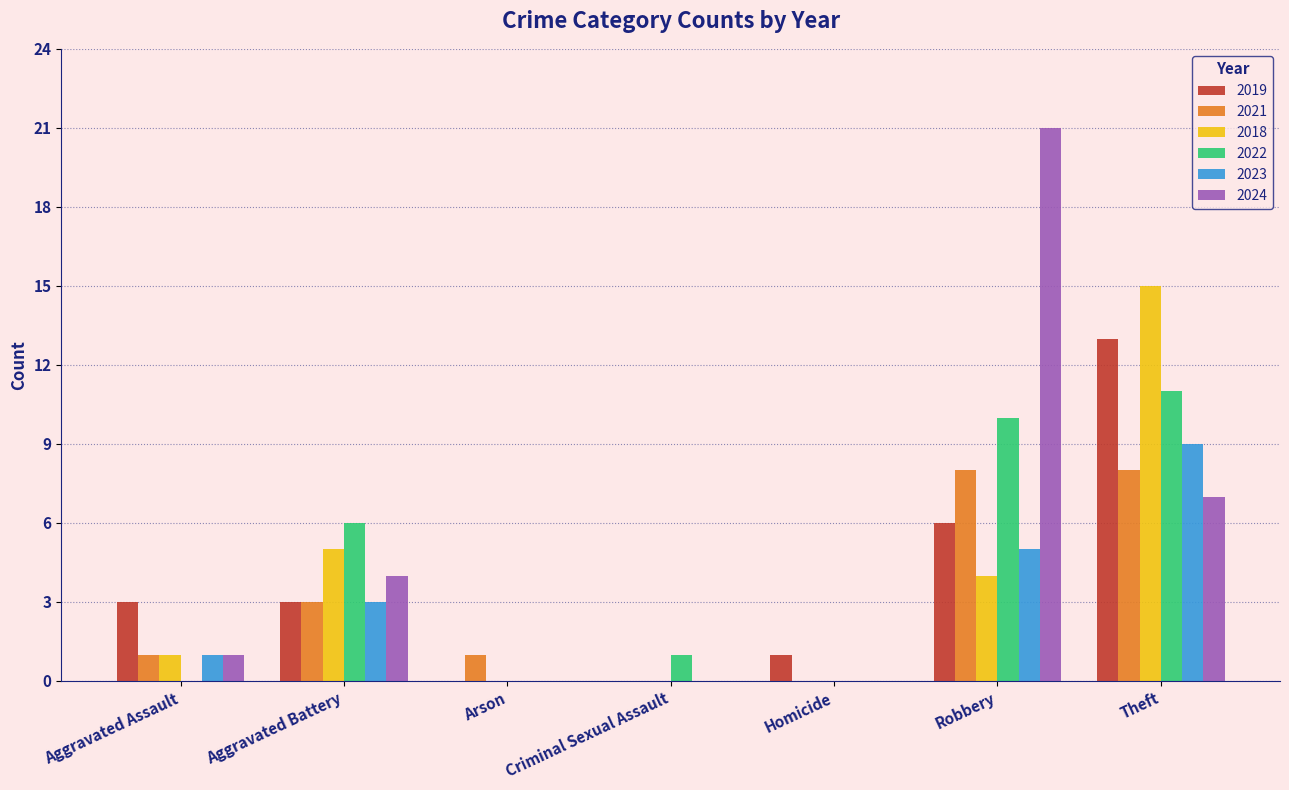

Which series changed the most between Homicide and Theft?

2018